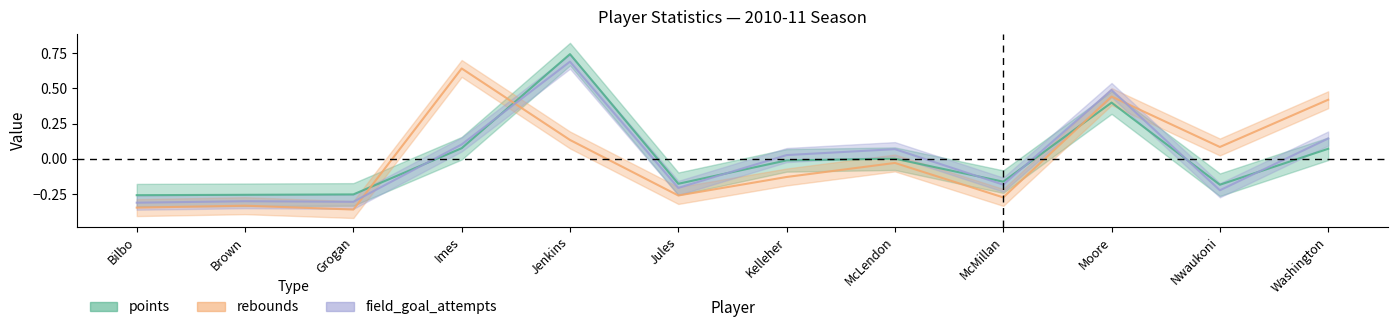

What is the value of the field_goal_attempts point at the 8th from the left?

0.1